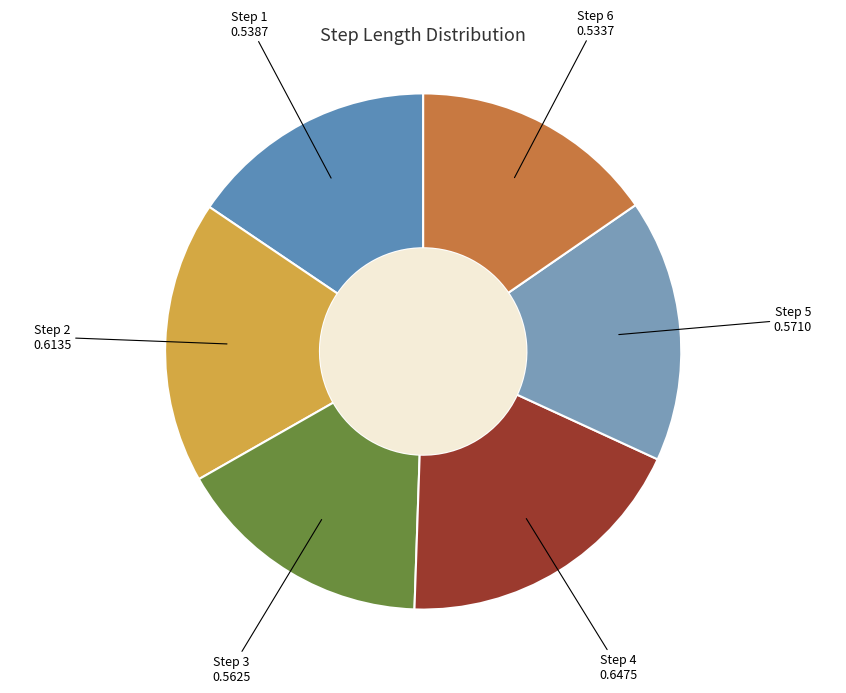

Count the number of slices in the pie.

6